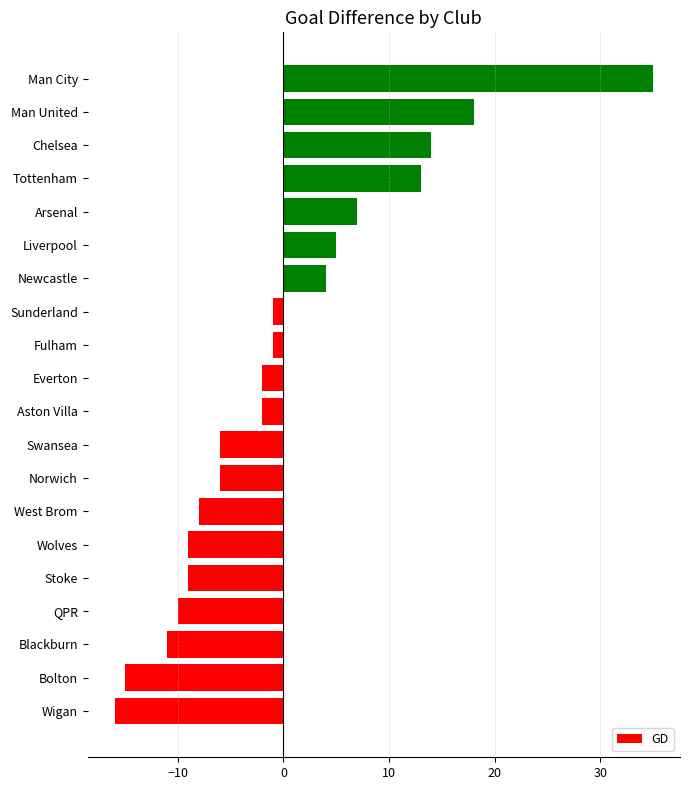

At which category does the chart reach its peak across all series?

Man City